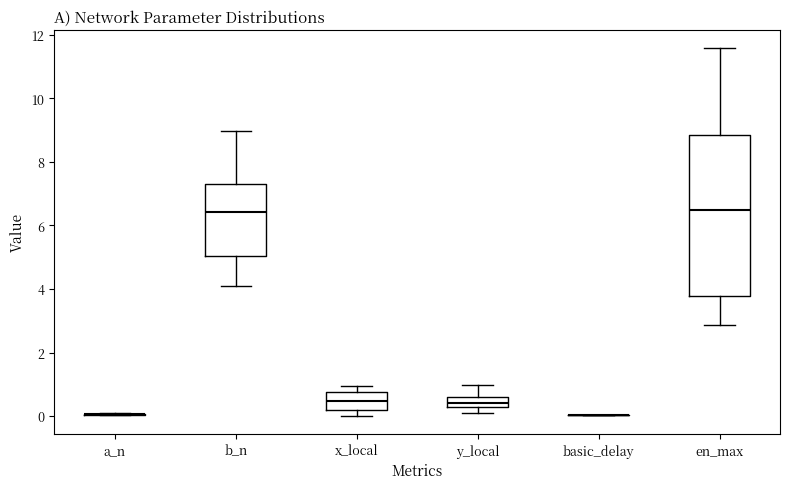

Where is the lower edge of the box for y_local on the y-axis? The values are not printed on the chart, so give them approximately, as read against the axis.

0.2